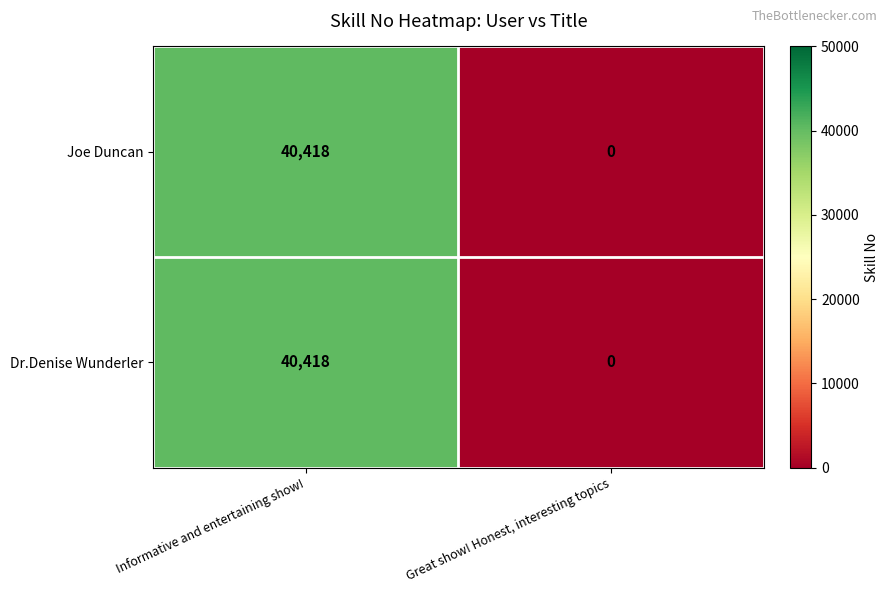

What is the sum of the Joe Duncan values at Informative and entertaining show! and Great show! Honest, interesting topics?

40418